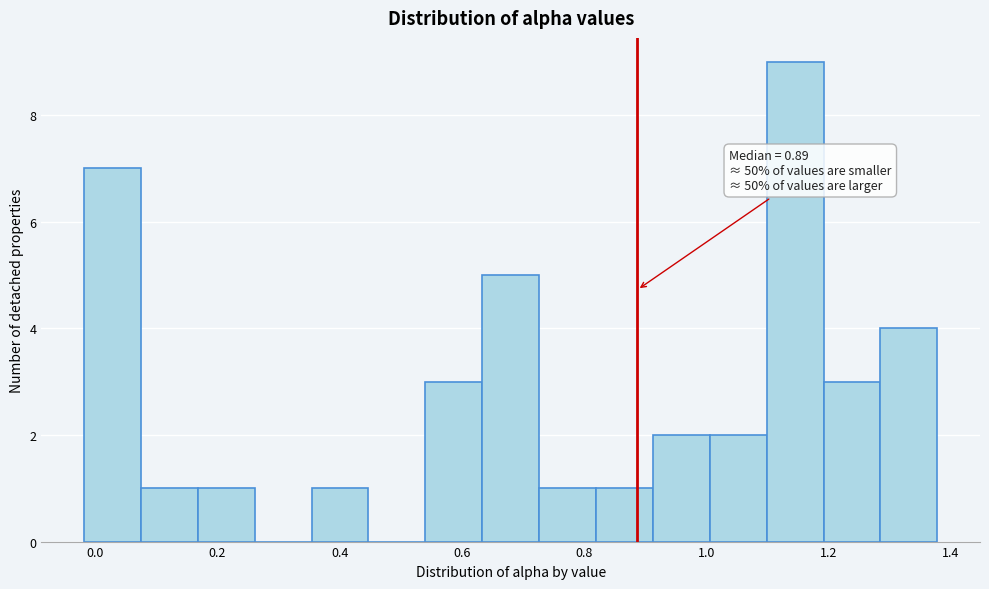

Over which range of the x-axis is the bar tallest?

1.10 to 1.20